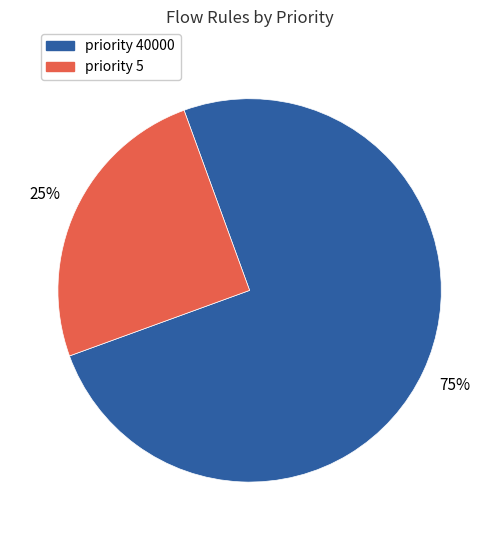

What is the ratio of the value at priority 40000 to the value at priority 5?

3.0